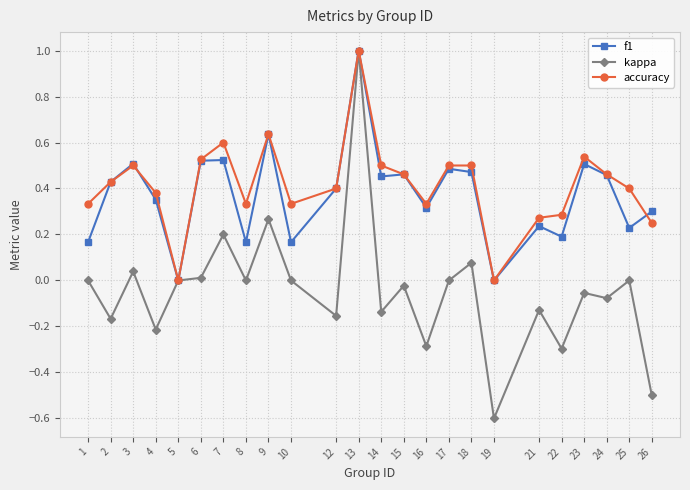

Which series has the widest spread of values?

kappa